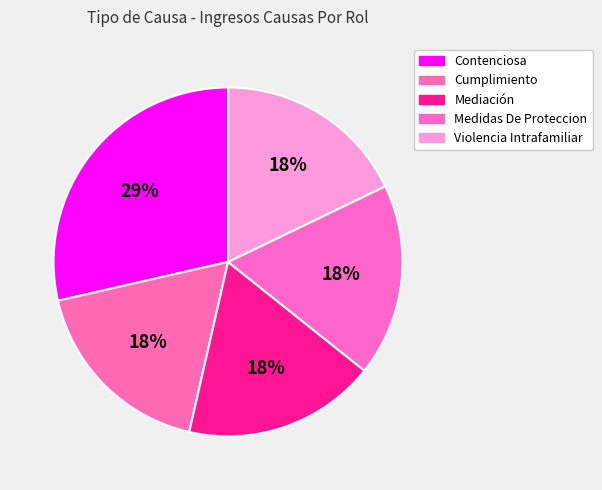

How many slices are in this pie chart?

5